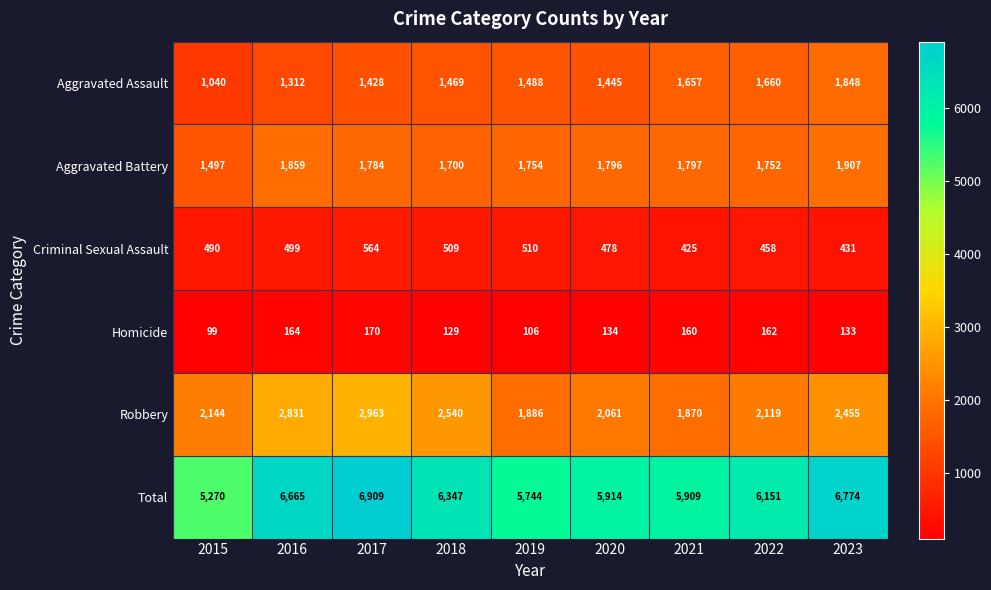

What is the difference between the highest and lowest values at 2020?

5780